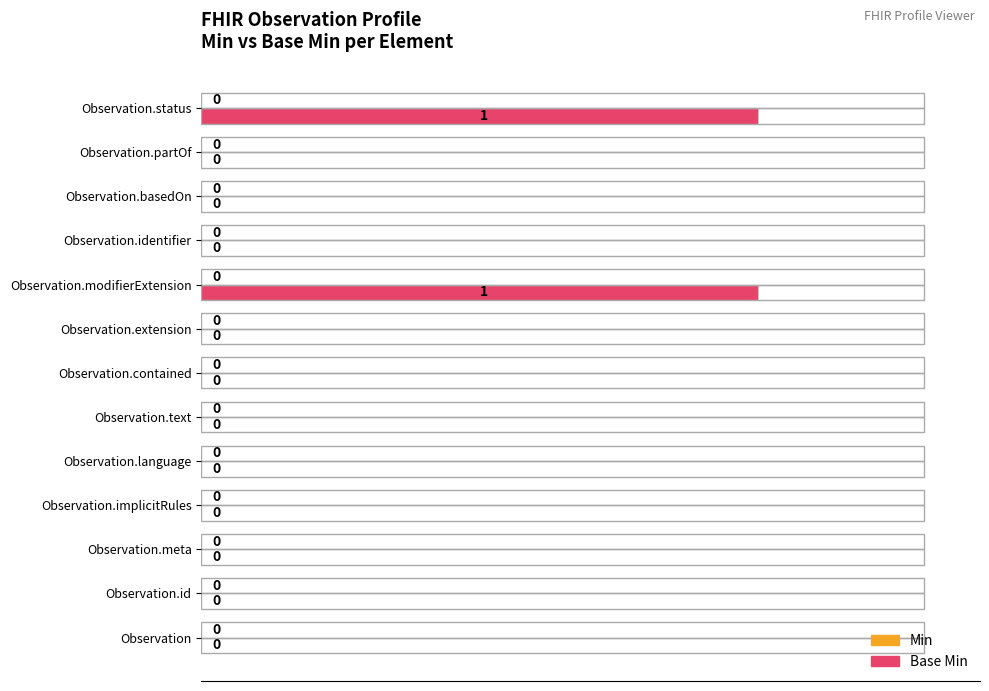

How many values are between 0 and 1?

13